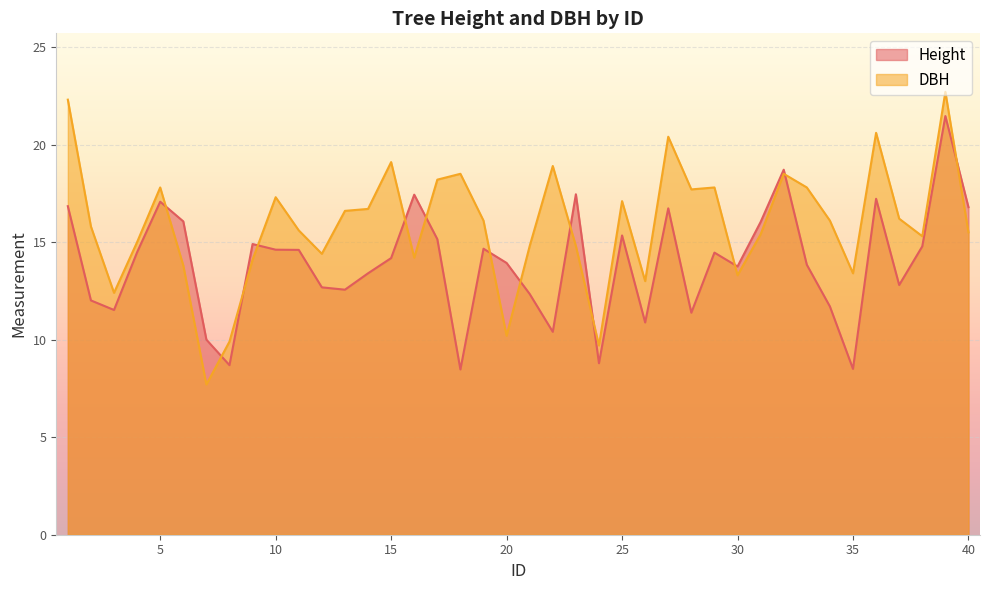

Does the chart display data point markers on the line(s)?

No